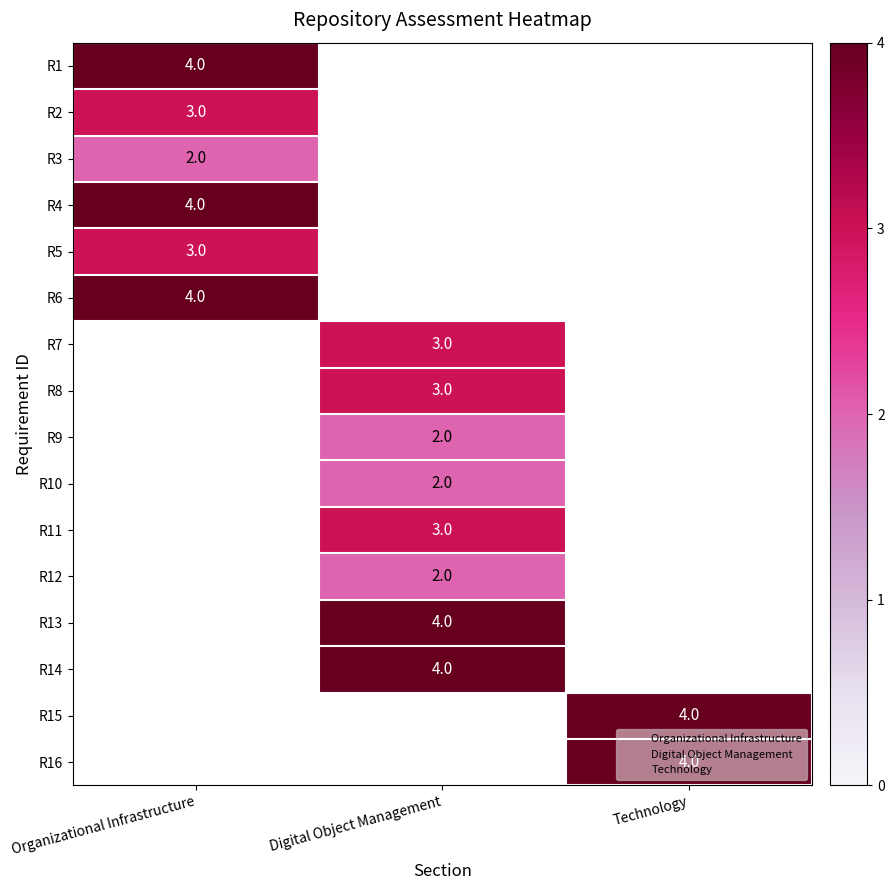

What is the greatest value displayed?

4.0